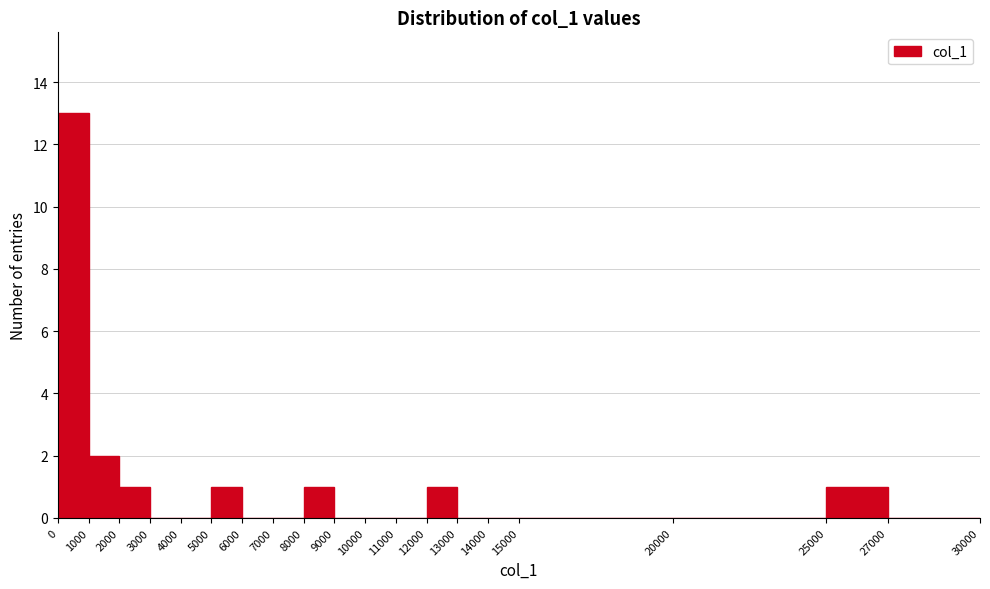

How tall is the bar that spans 12000 to 13000 on the x-axis? The values are not printed on the chart, so give them approximately, as read against the axis.

1